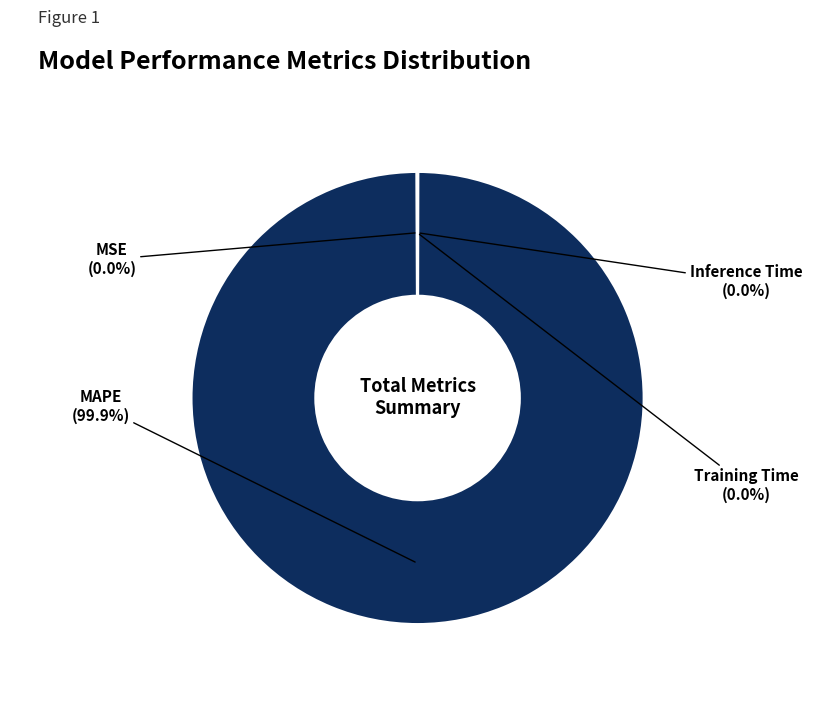

The MAPE slice represents 100% of the pie. True or false?

True